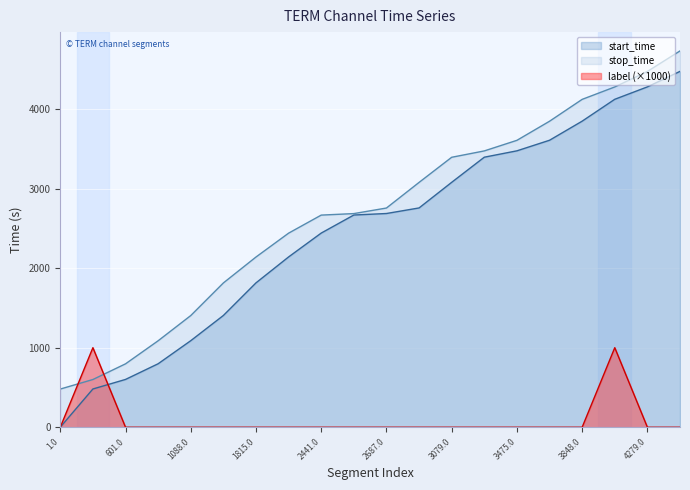

Where is label nearest to the value 500?

1.0